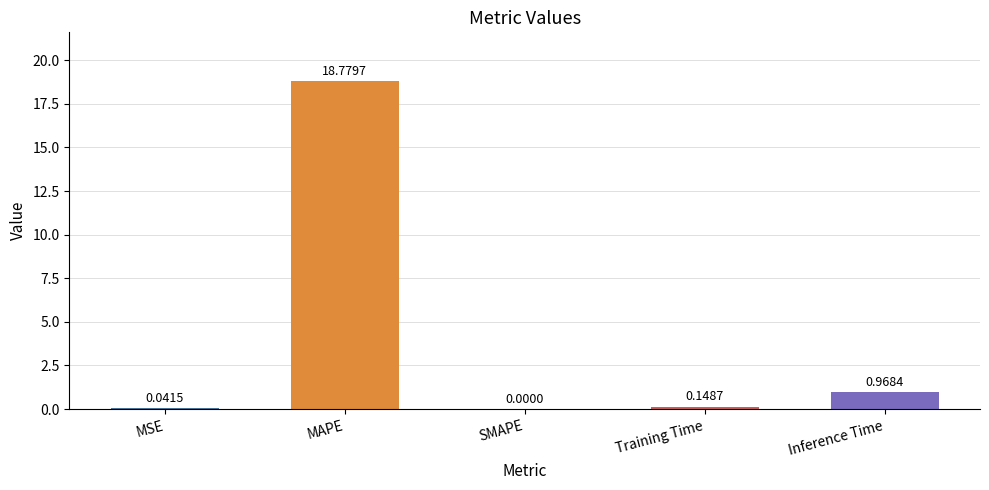

What is the change in value from MAPE to SMAPE?

-18.8